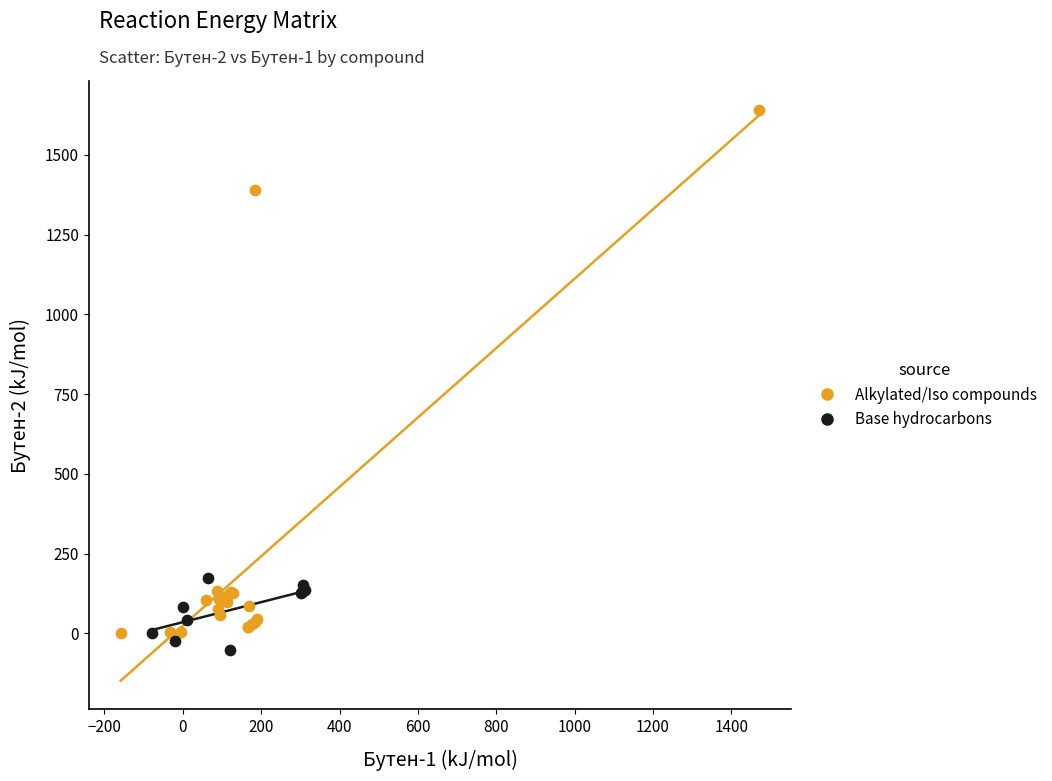

Which series contains the highest Y value?

Alkylated/Iso compounds